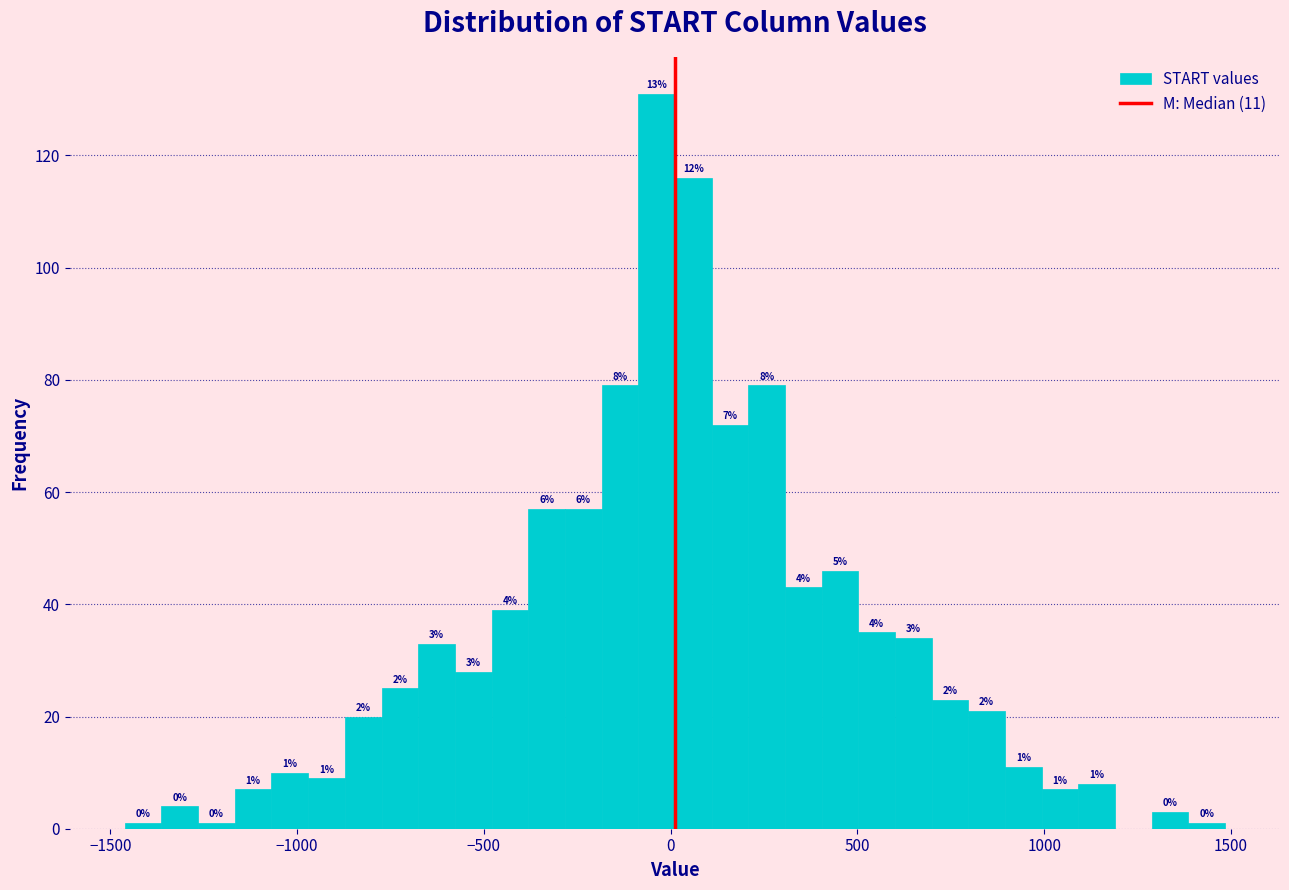

Around what value on the x-axis is the tallest bar? Give the approximate position of its centre, as read against the axis.

-50